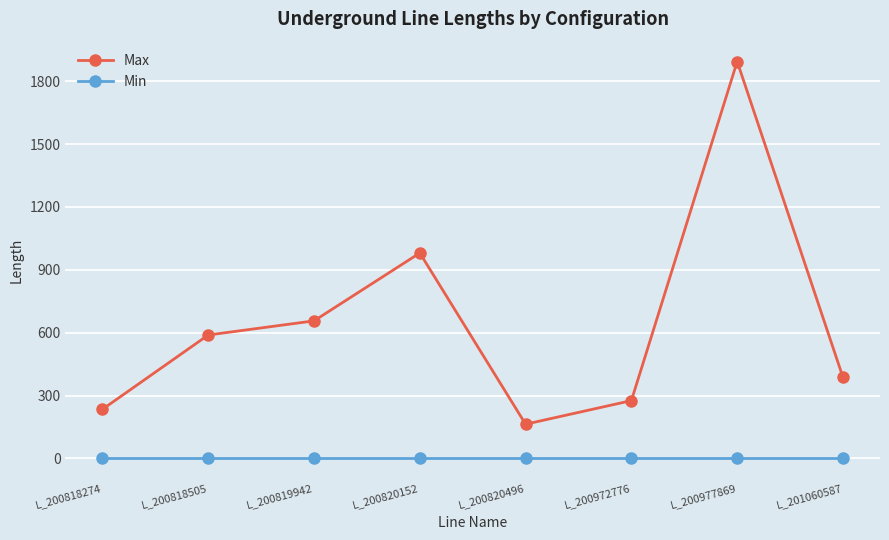

At how many categories does at least one series exceed 225?

7